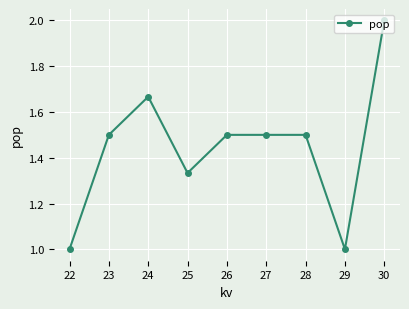

What is the minimum value shown in the chart?

1.0